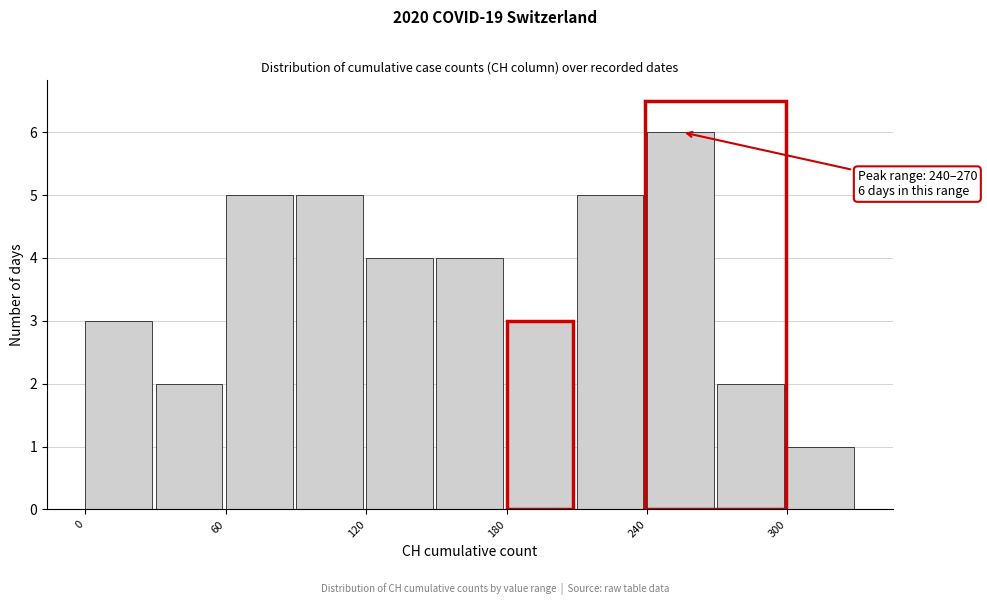

Around what value on the x-axis is the tallest bar? Give the approximate position of its centre, as read against the axis.

250